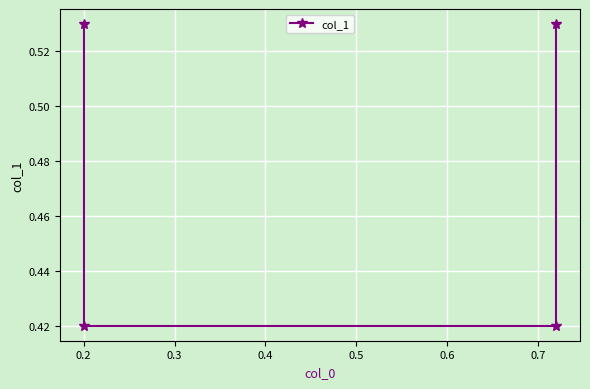

What is the change in value from 0.1 to 0.3?

-0.1